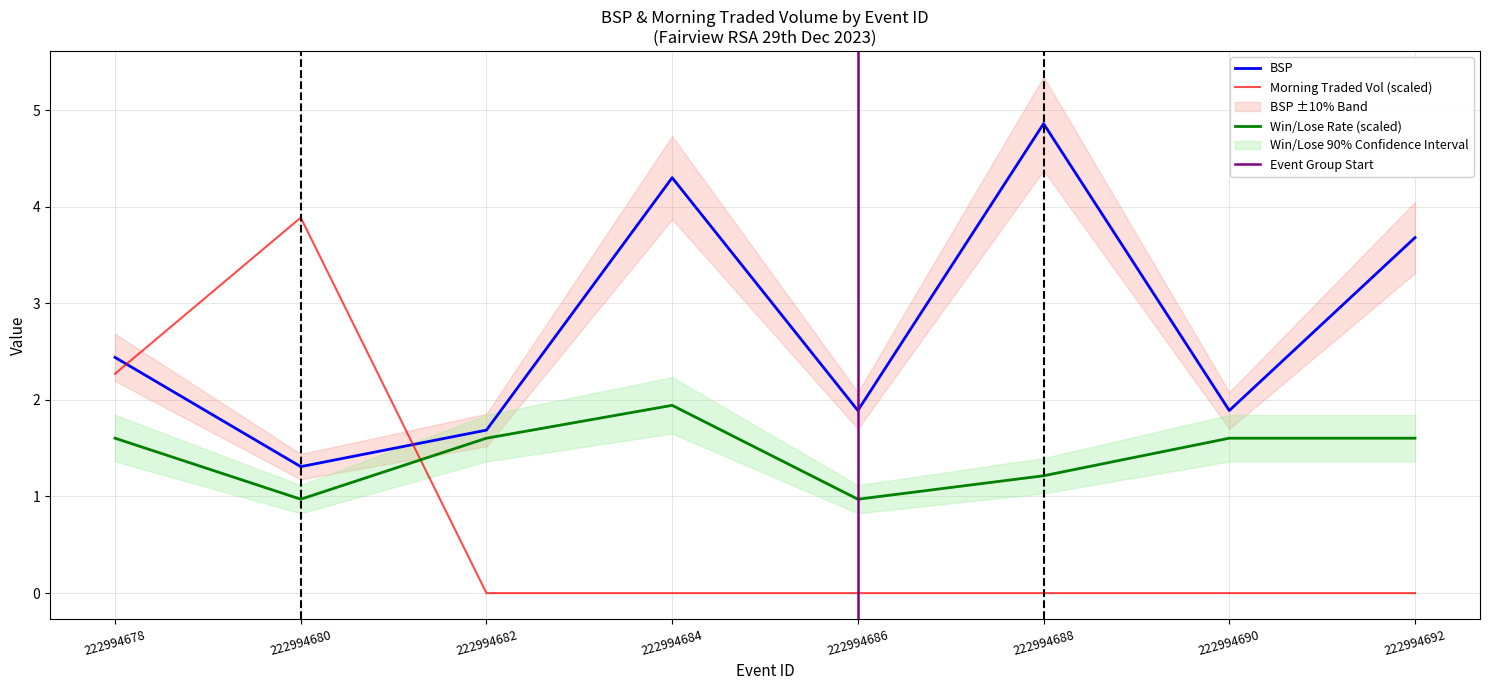

What is the average value of the MORNINGTRADEDVOL series?

0.8